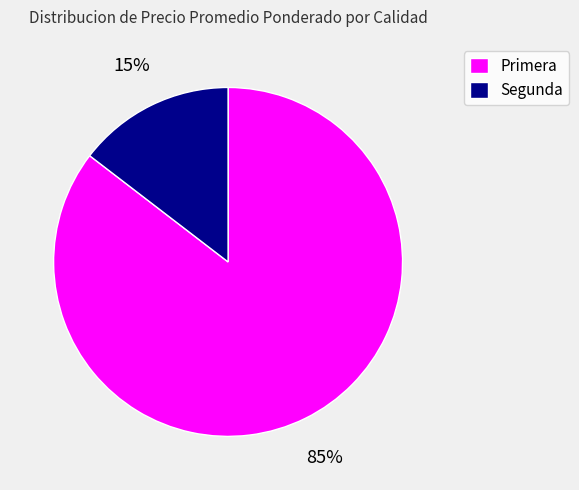

Rank the categories by value from lowest to highest.

Segunda, Primera